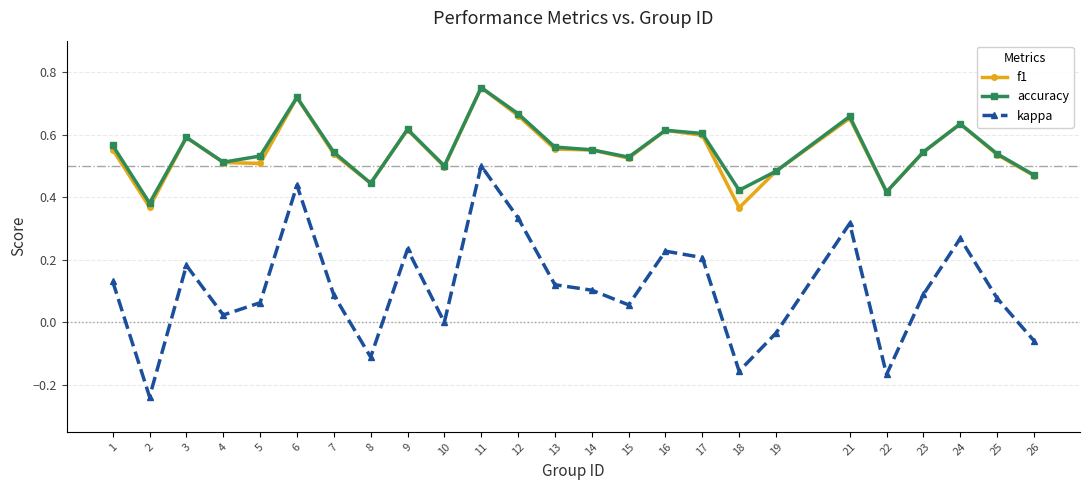

How many distinct data groups are displayed?

3